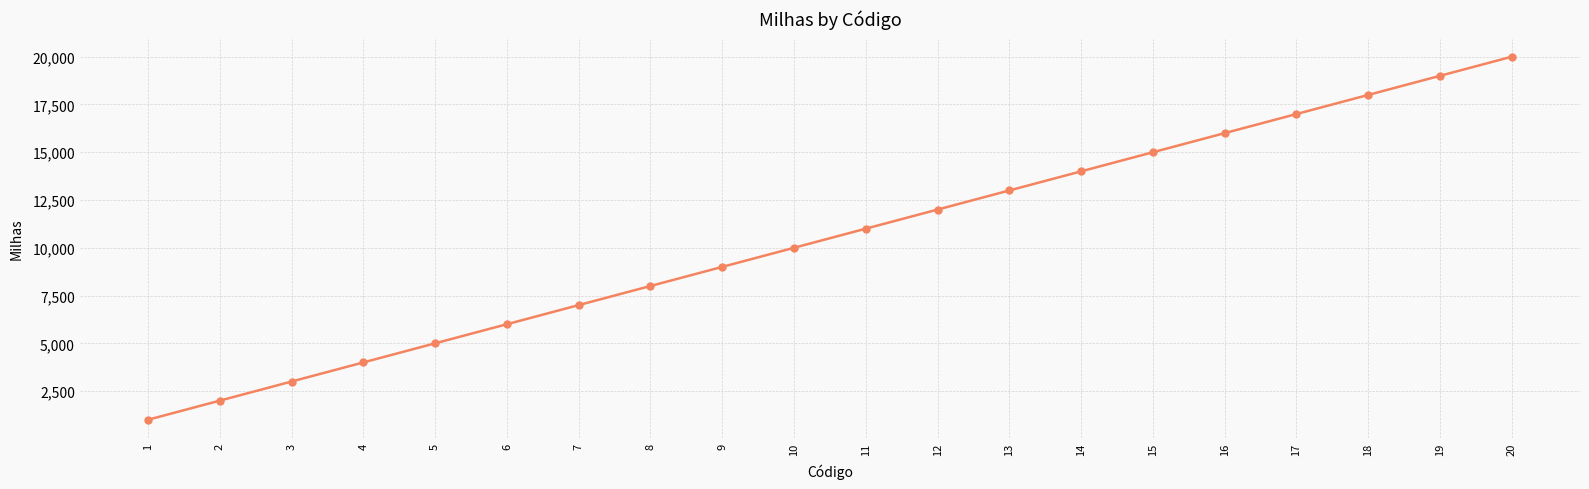

How many lines are shown in the chart?

1